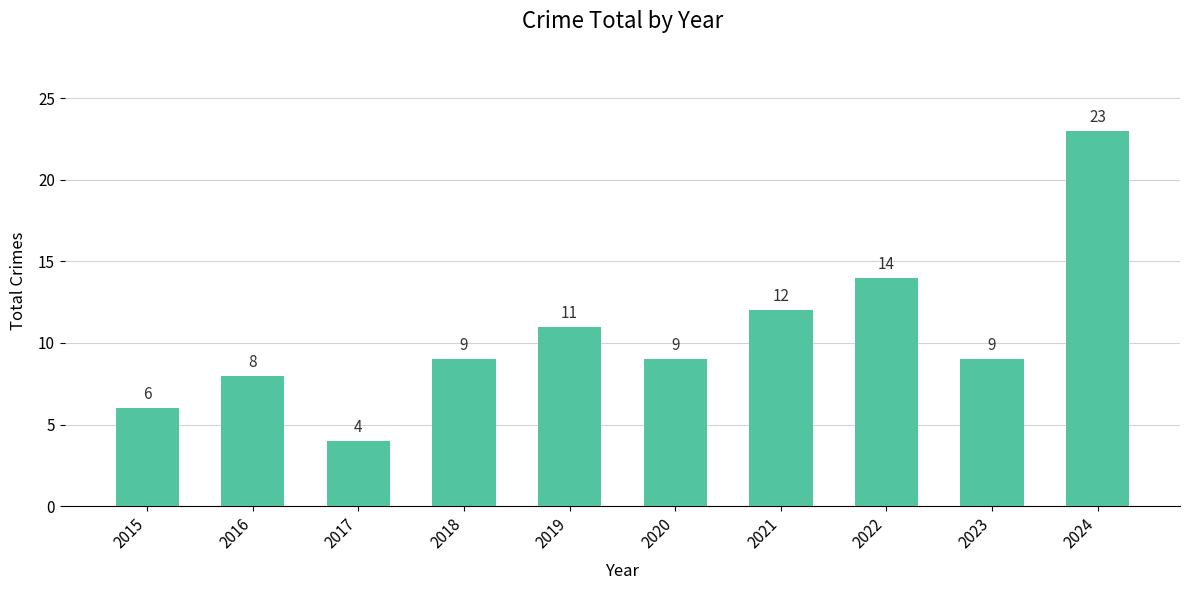

How many series are shown in this chart?

1